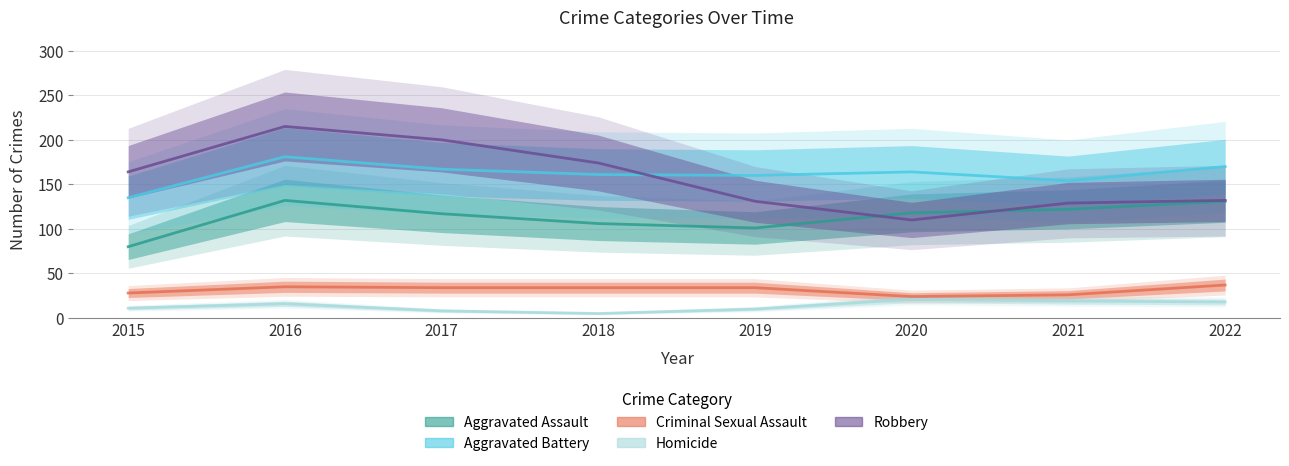

What is the sum of all Aggravated Assault values?

907